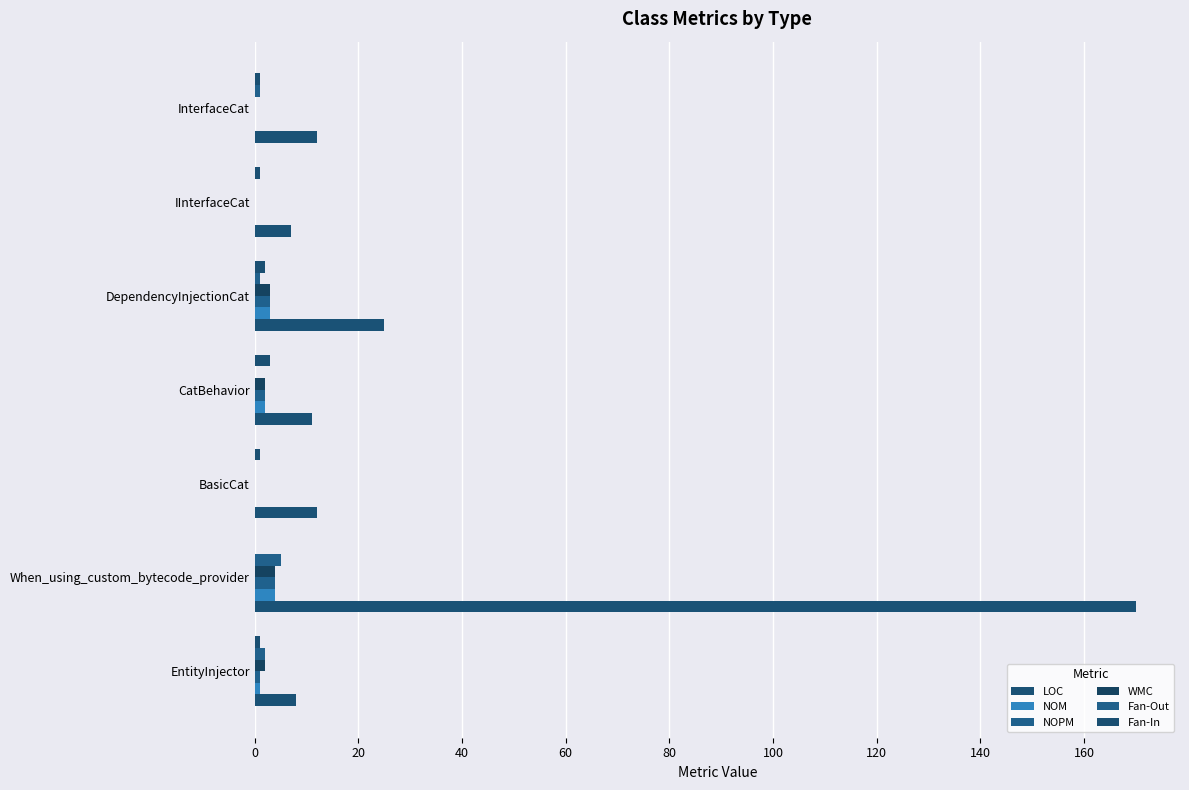

Count the number of categories in the chart.

7